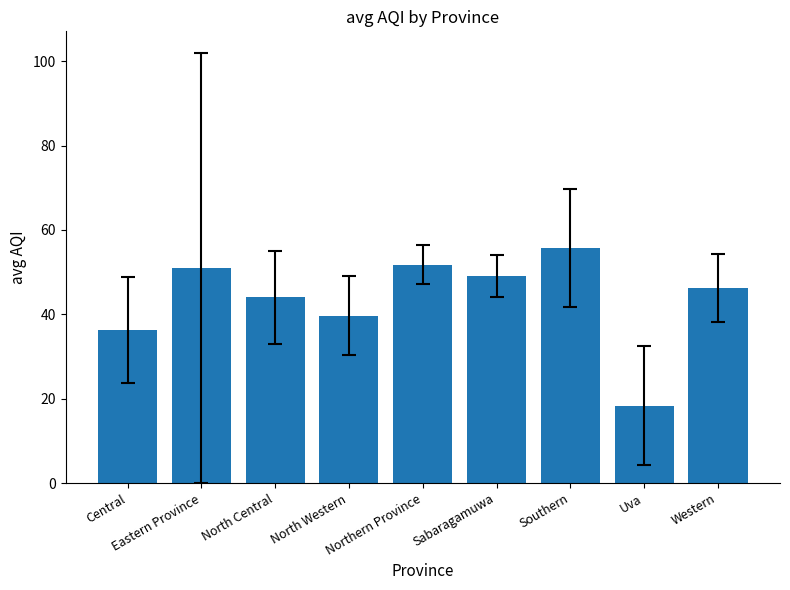

Does the chart contain any negative values?

No